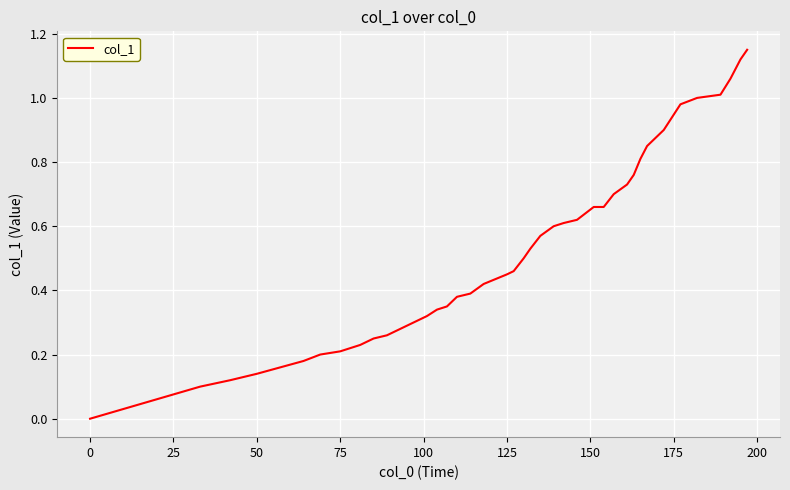

How many categories are shown in the chart?

40